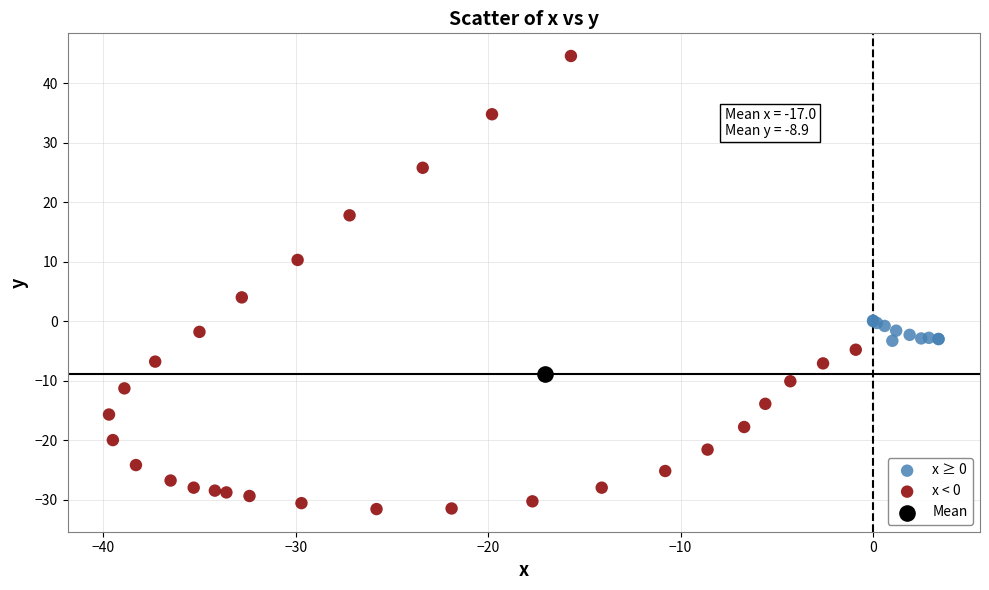

What are all the series names shown in the legend?

x ≥ 0, x < 0, Mean